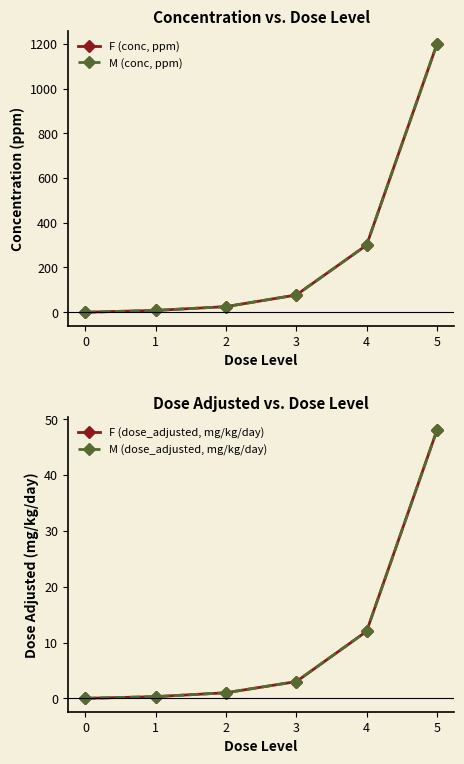

Which series has the widest spread of values?

F (conc, ppm)